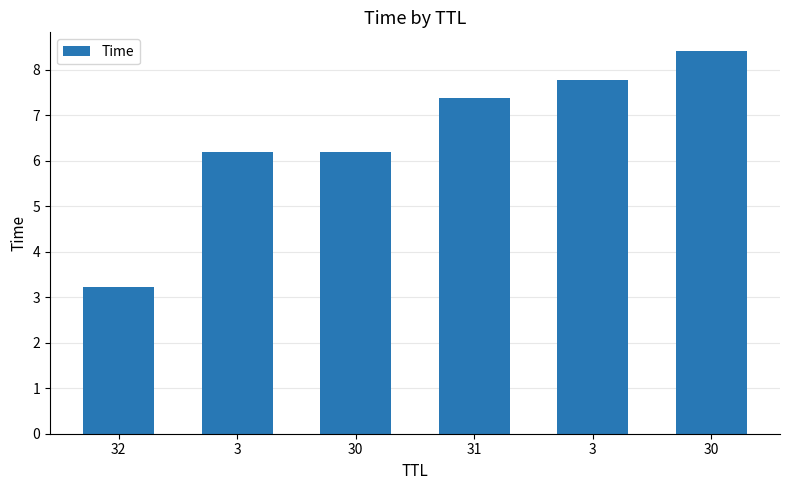

Is it true that the value at 32 is 4.9?

False